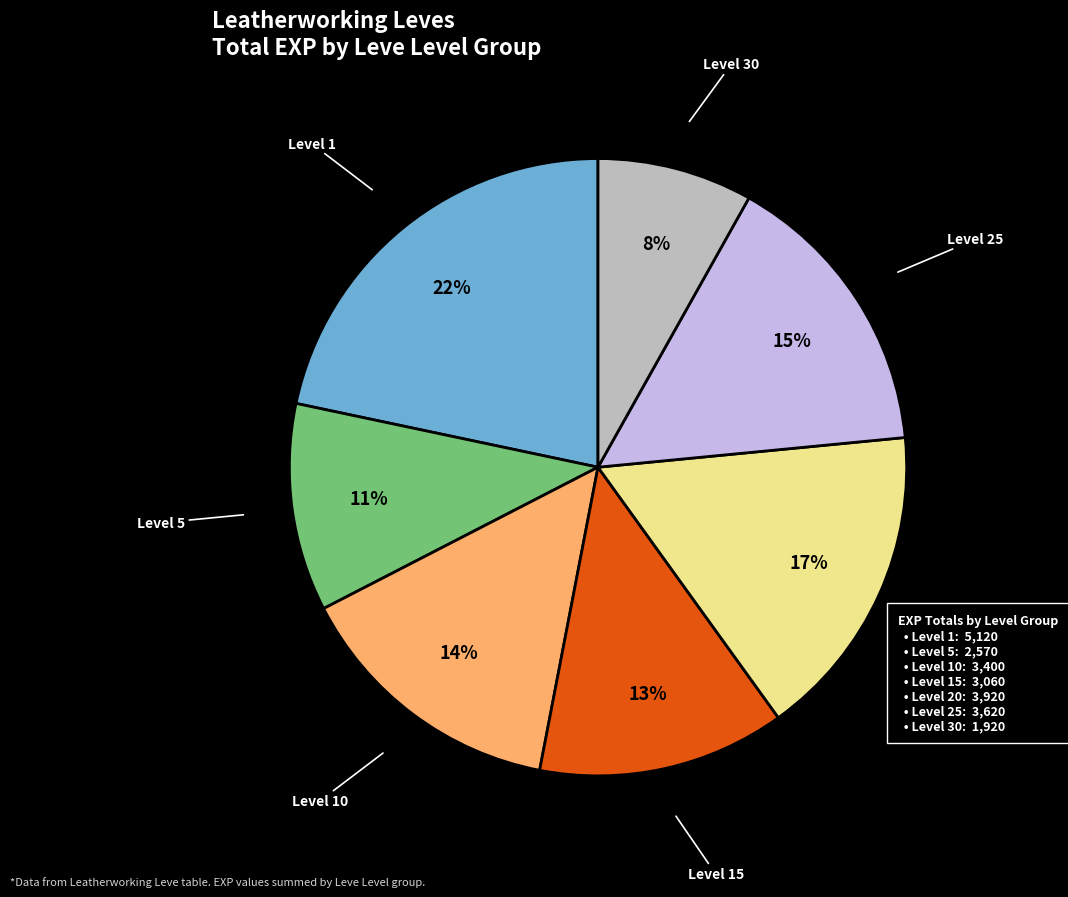

To the nearest percent, what is the average slice percentage?

14%